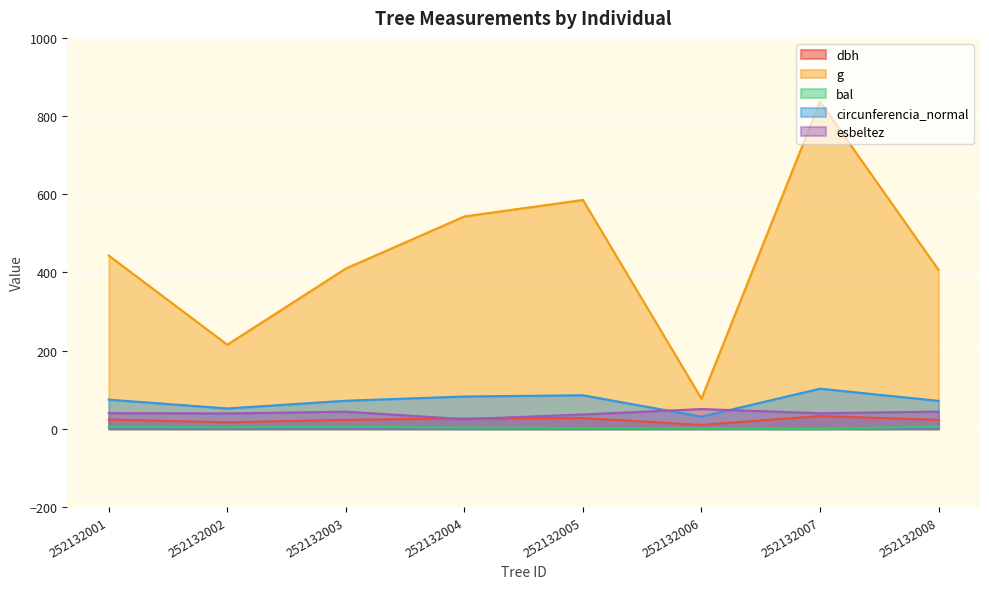

How many lines are shown in the chart?

5